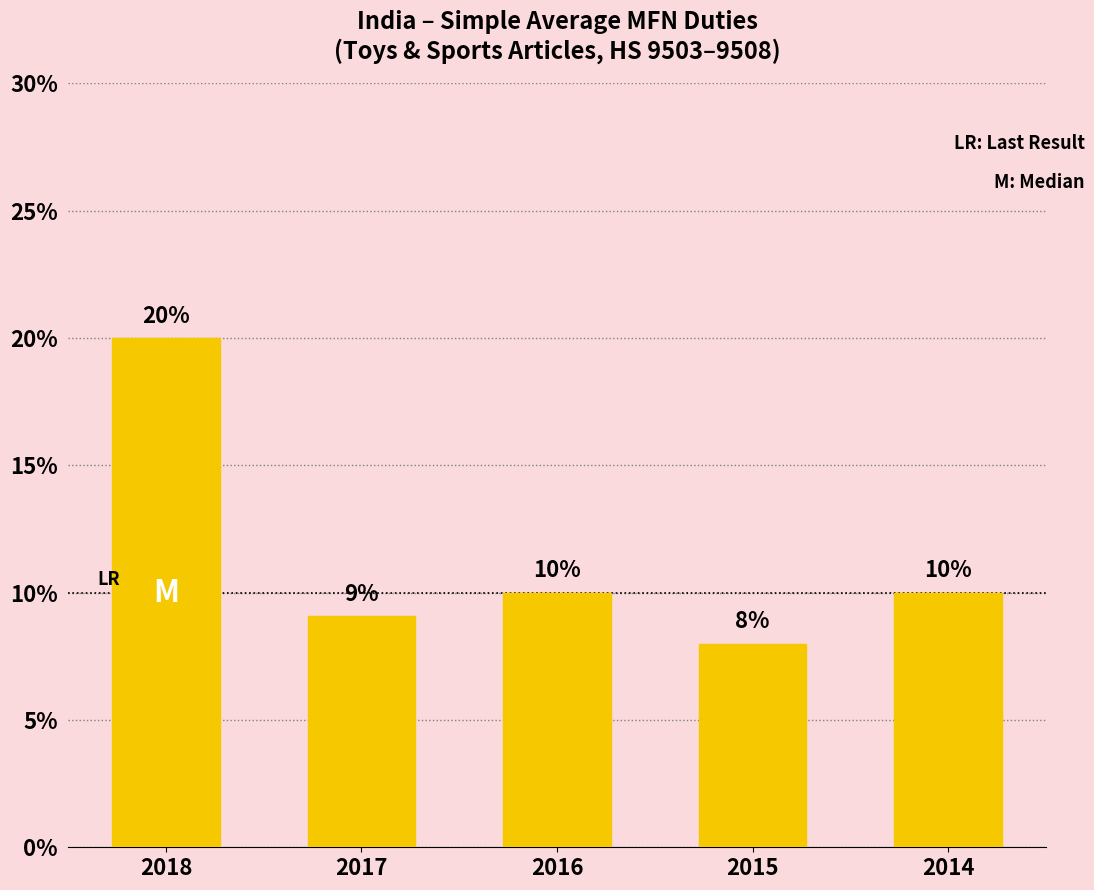

True or false: the data shows 10.0 at 2016.

True